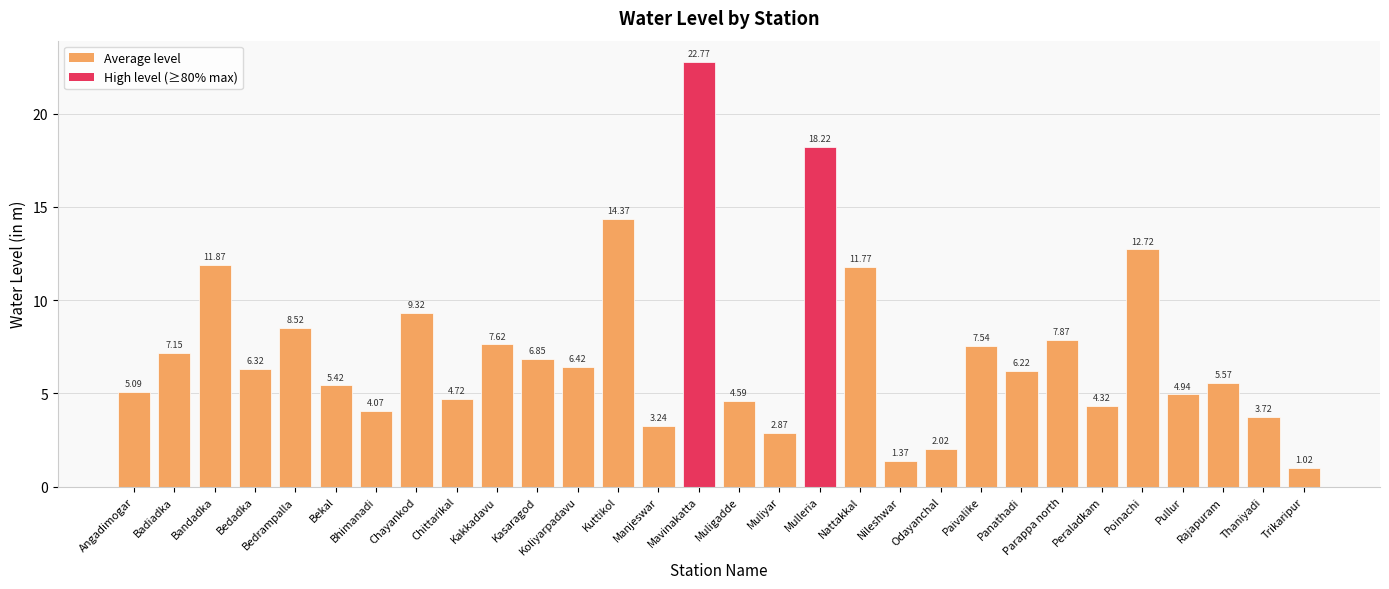

Read the value at Kuttikol.

14.4